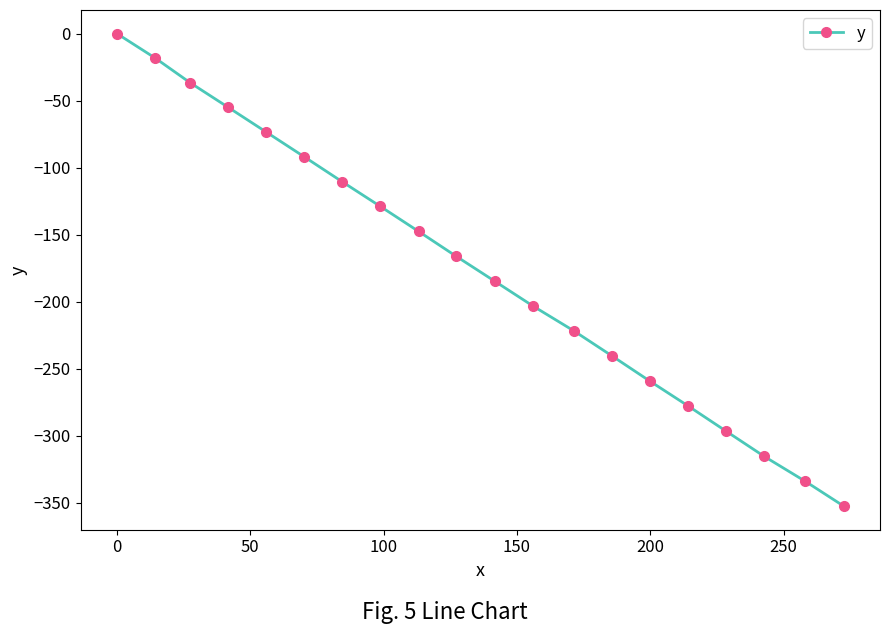

What is the difference between the maximum and minimum values?

352.6